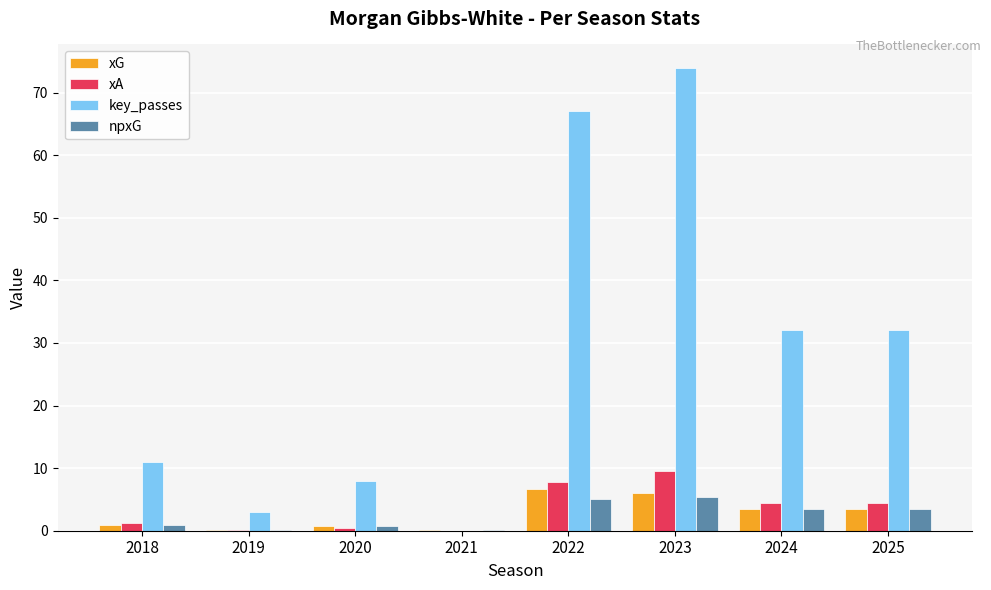

What is the sum of all key_passes values?

227.0